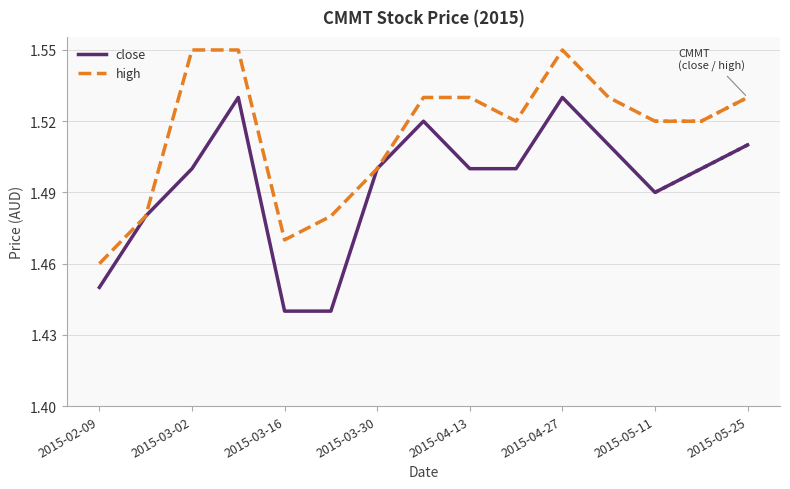

What is the difference between the maximum and minimum values in the high series?

0.1